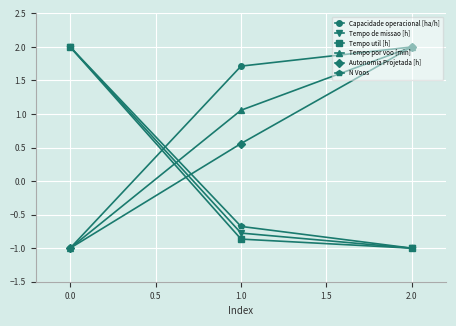

How many series are shown in this chart?

6